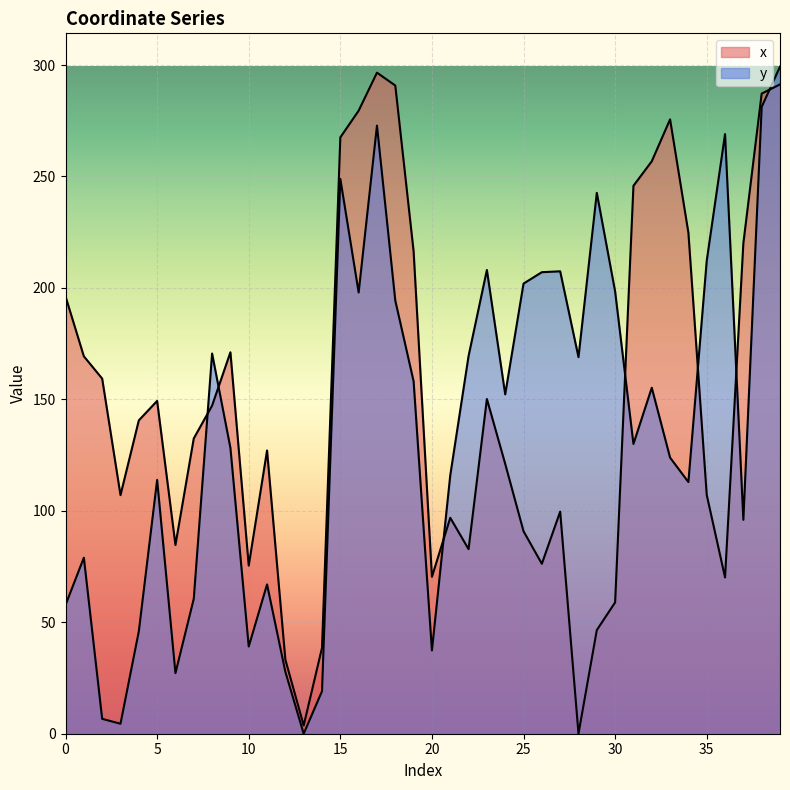

Is it true that x equals 3.7 at 13?

True